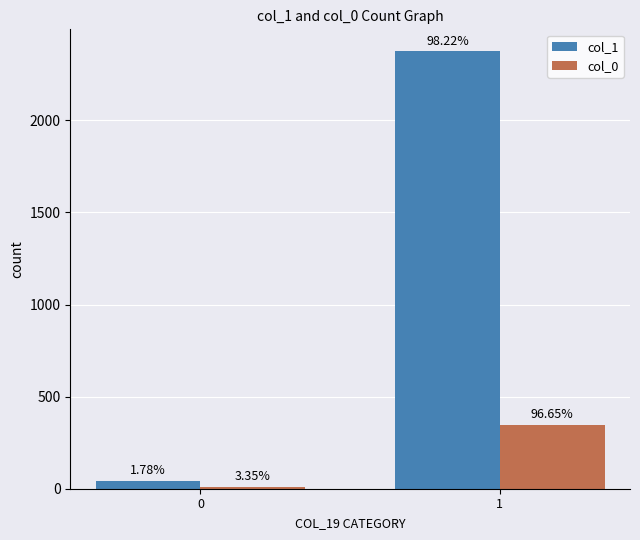

List the series in order of their peak value, highest first.

col_1, col_0